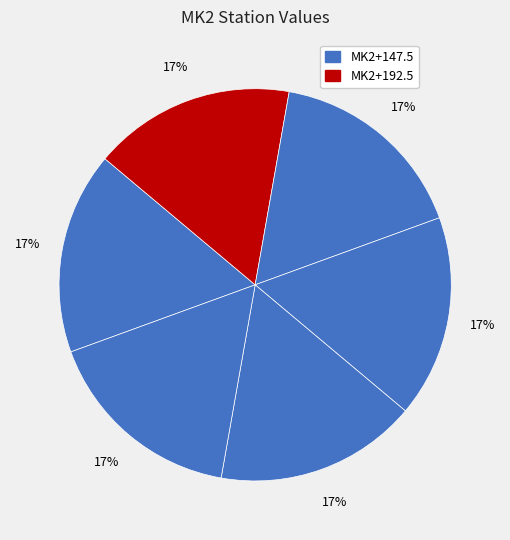

How many slices are in this pie chart?

6